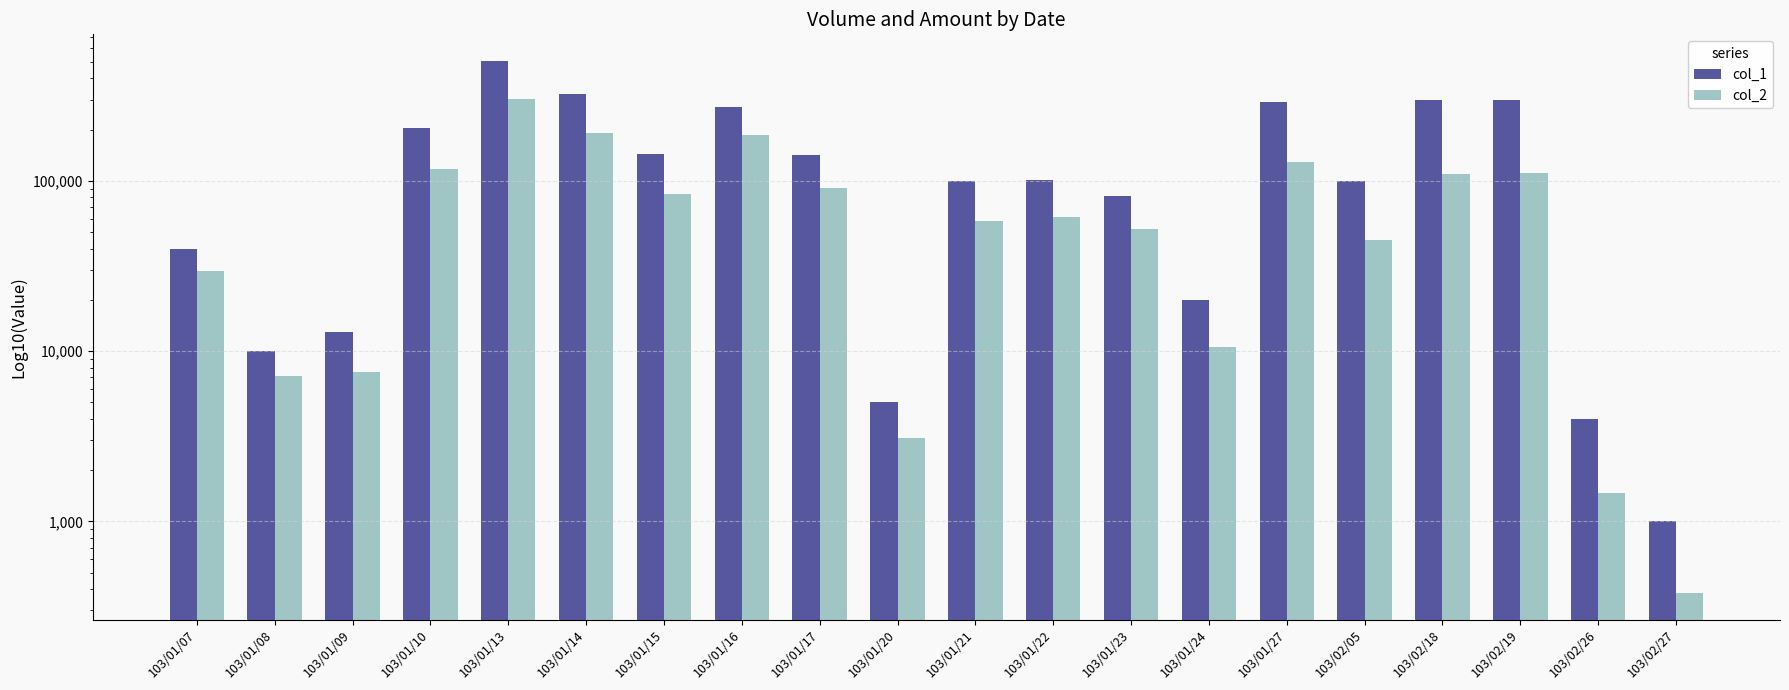

What is the minimum value for col_1?

1000